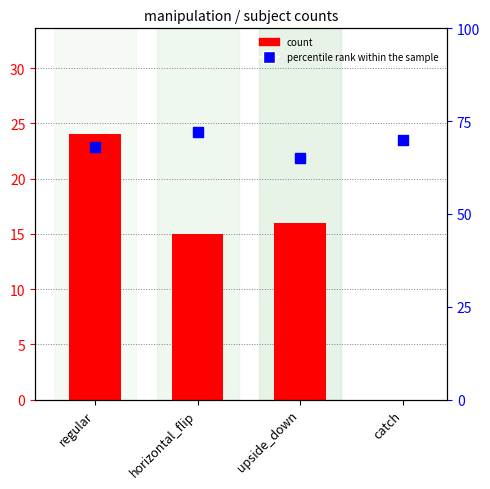

Which series has the largest total across all categories?

percentile rank within the sample